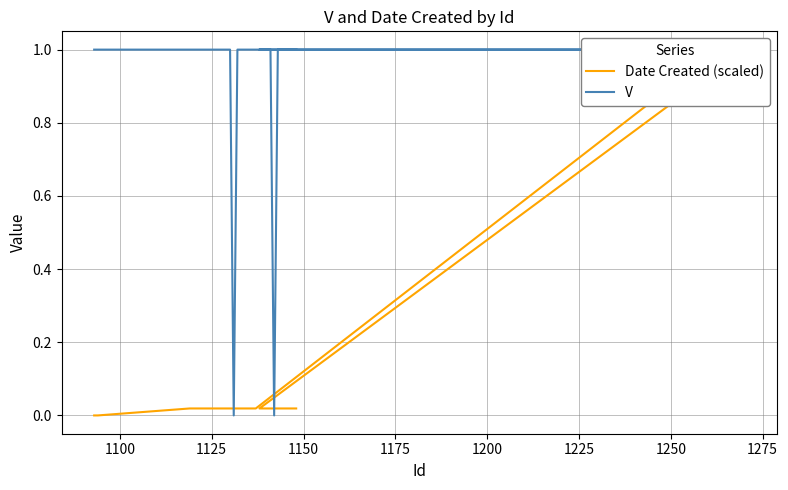

Is the value of V at 1250 greater than the value of Date Created (scaled) at 26?

No